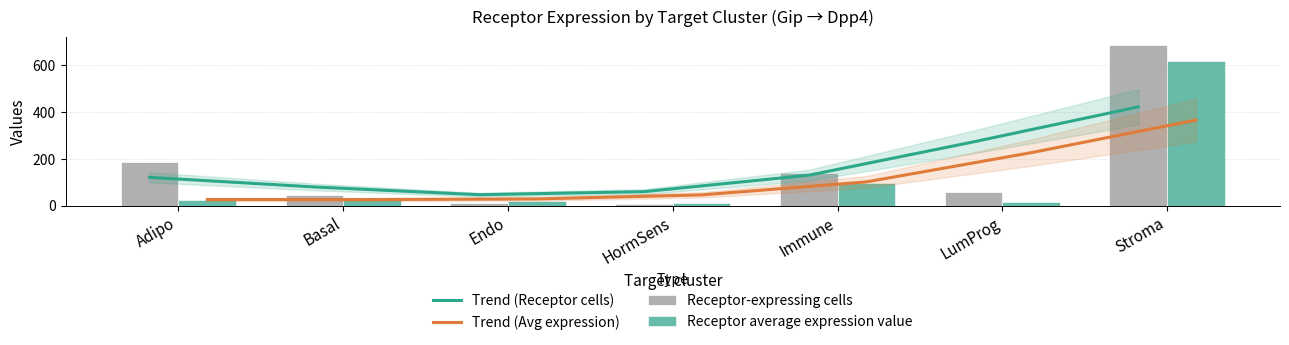

How many groups of bars are there?

7